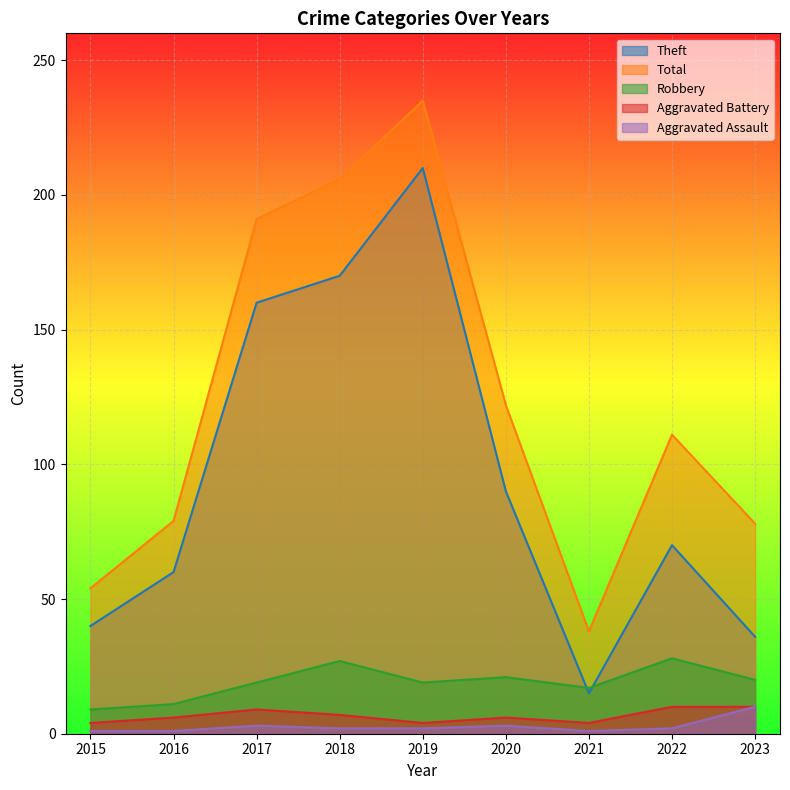

How many categories are shown in the chart?

9